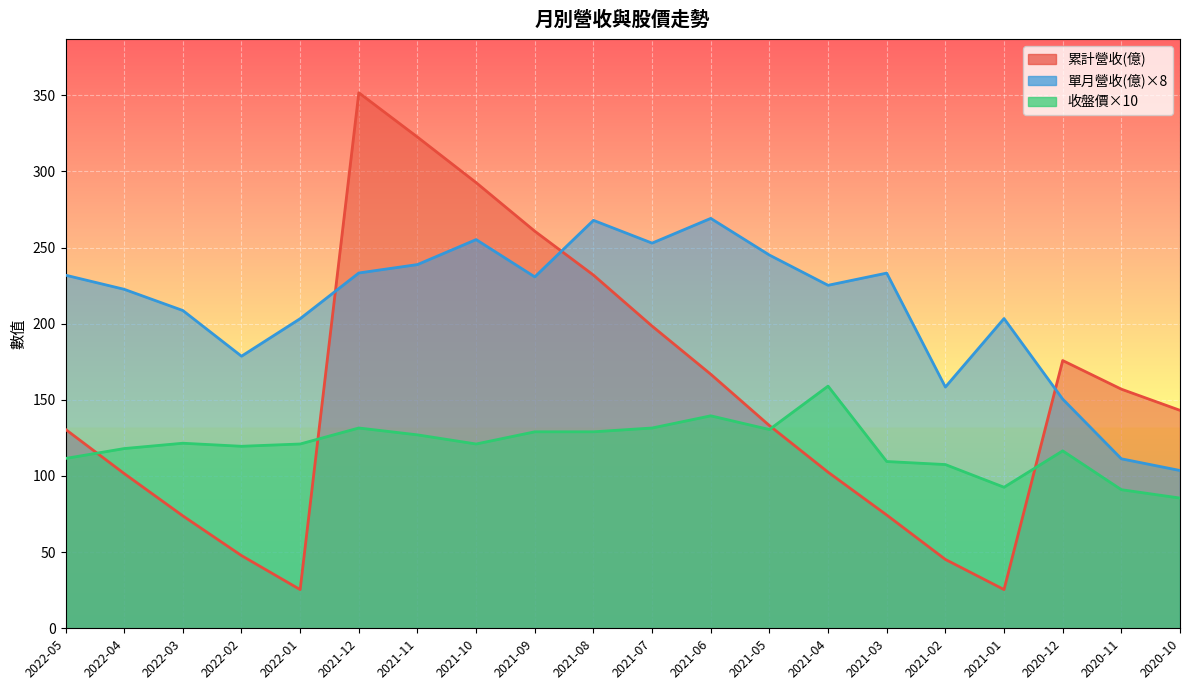

What is the maximum value for 收盤價?

159.0